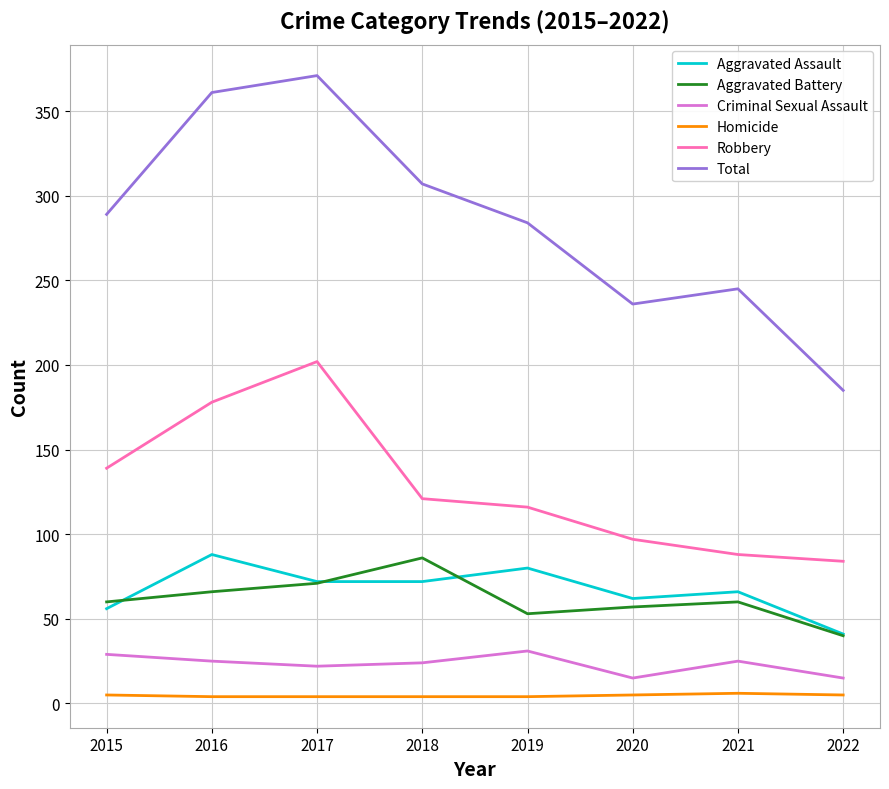

Rank the categories by Robbery value from lowest to highest.

2022, 2021, 2020, 2019, 2018, 2015, 2016, 2017